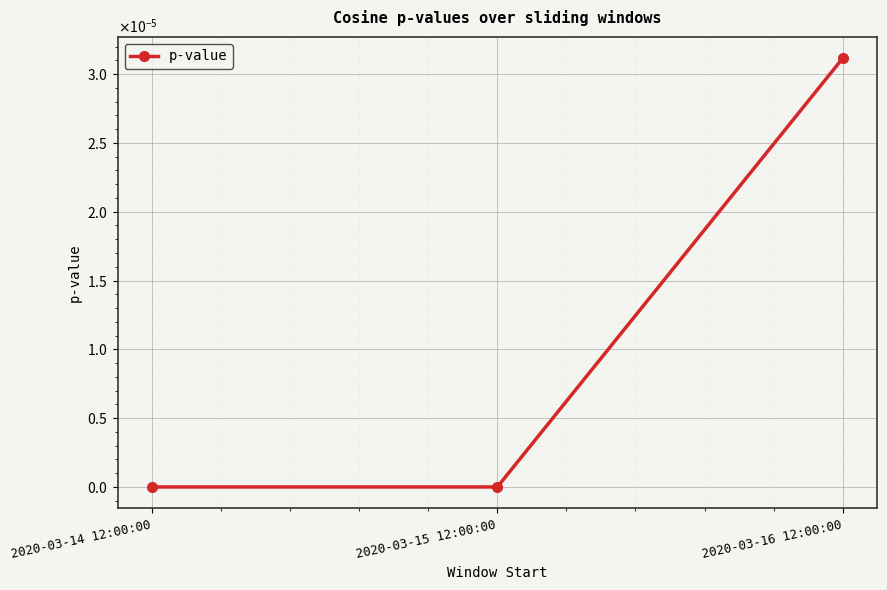

Rank the categories by value from lowest to highest.

2020-03-14 12:00:00, 2020-03-15 12:00:00, 2020-03-16 12:00:00